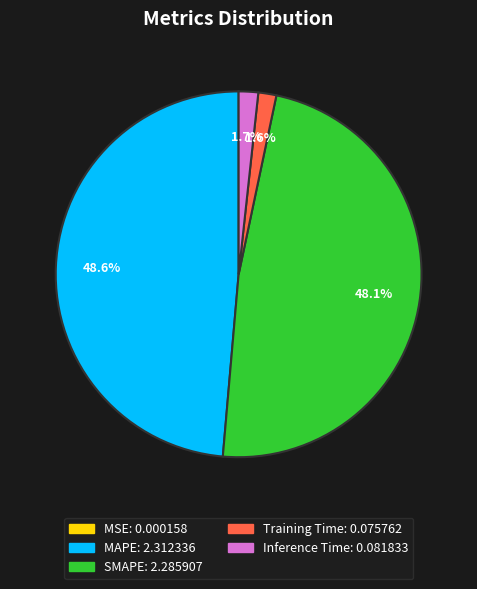

Which has a higher value, SMAPE or MAPE?

MAPE